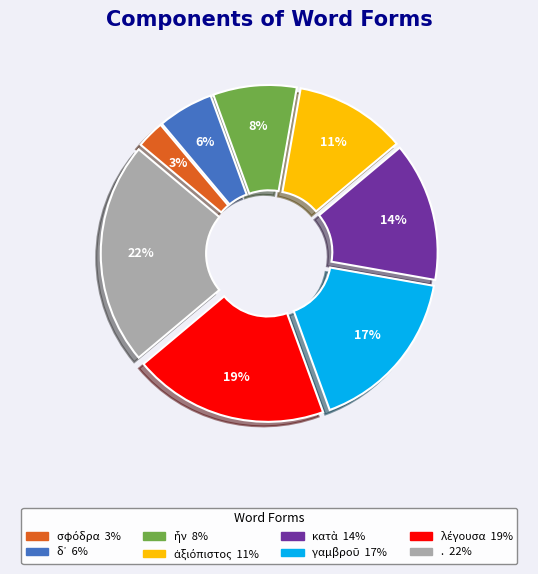

Does any single category account for the majority?

No